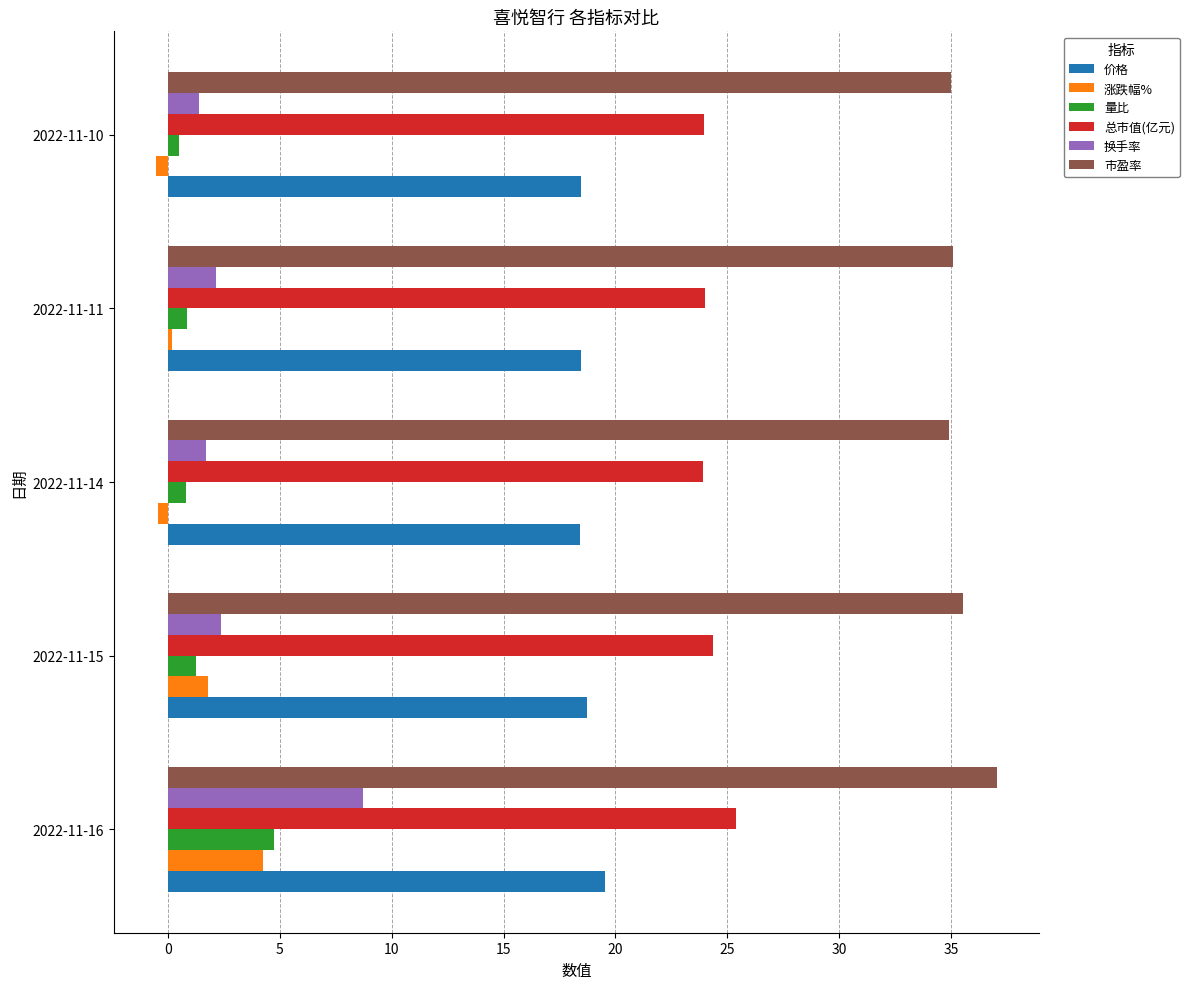

Rank the series by their maximum value, from highest to lowest.

市盈率, 总市值(亿元), 价格, 换手率, 量比, 涨跌幅%